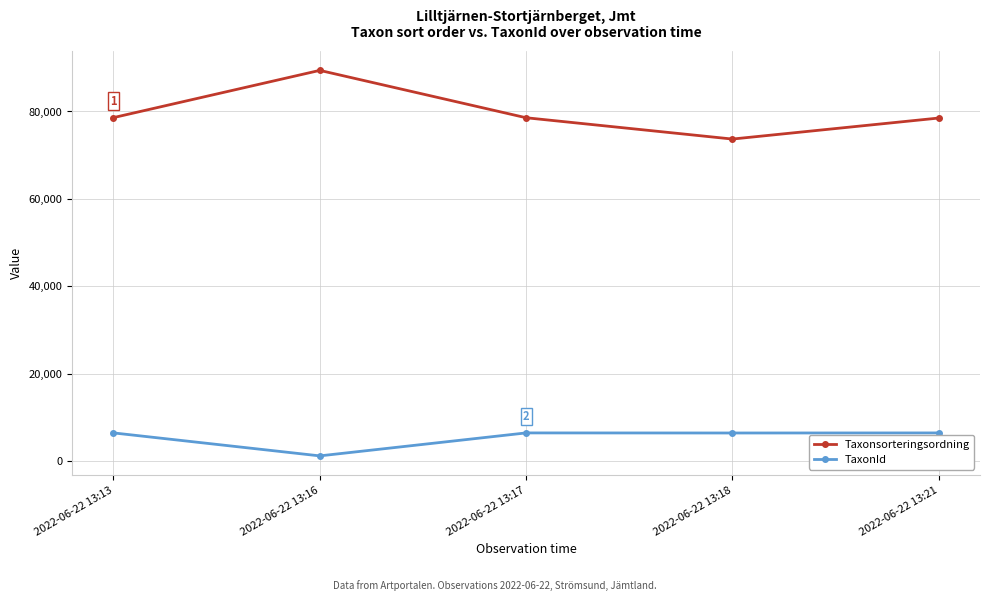

Between 2022-06-22 13:13 and 2022-06-22 13:16, which series saw the biggest shift?

Taxonsorteringsordning